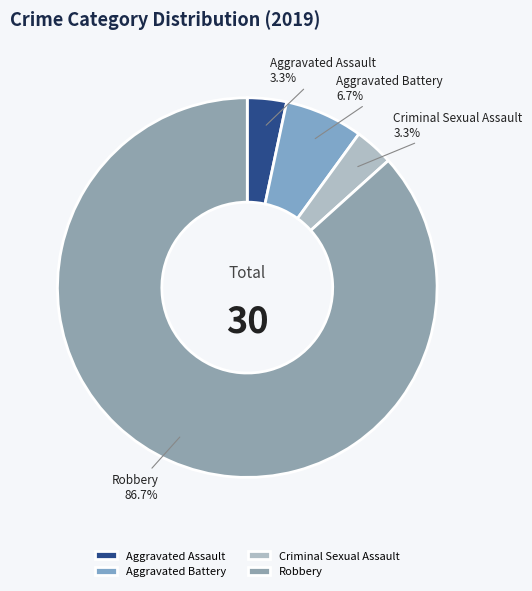

Combined, do Criminal Sexual Assault and Aggravated Assault account for over 50%?

No